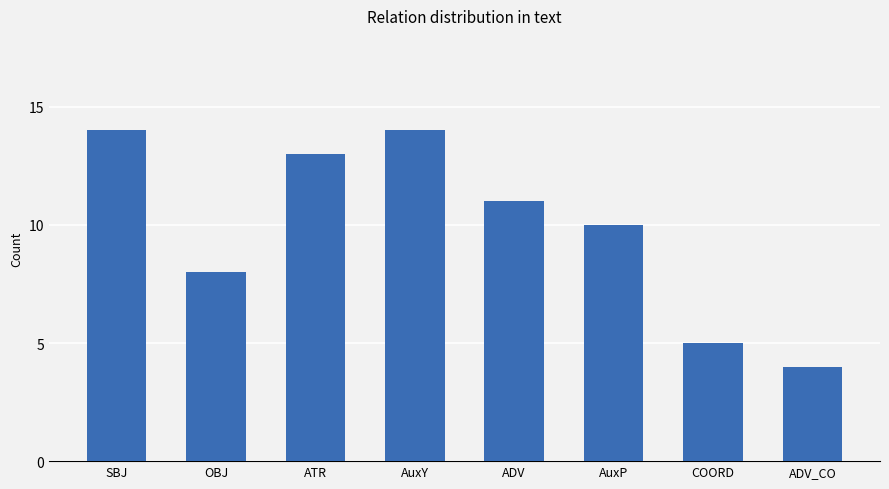

The value at OBJ is 8. True or false?

True